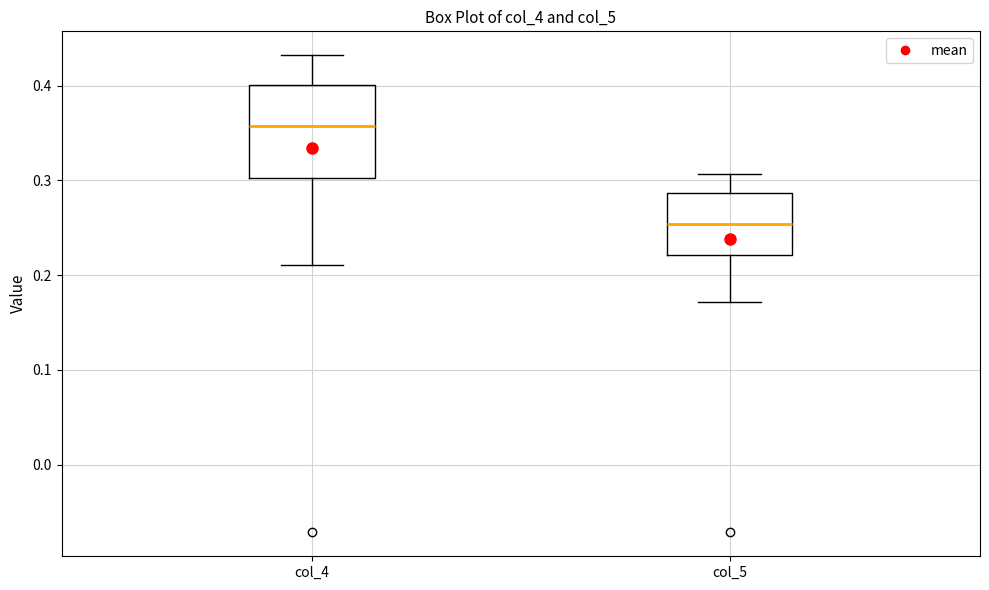

Which box is the tallest, from its lower edge to its upper edge?

col_4